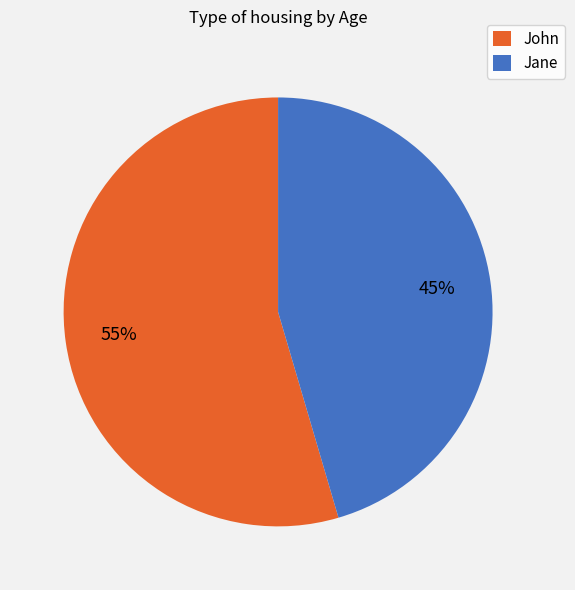

To the nearest percent, what portion does John represent?

55%